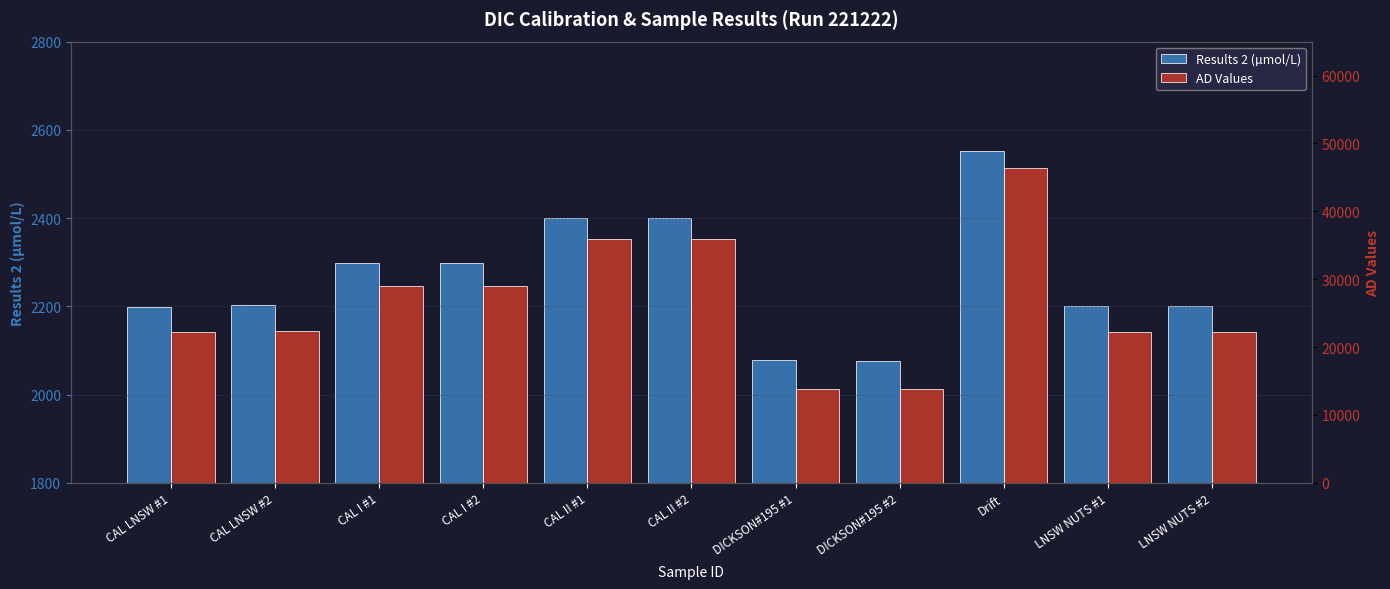

Between CAL LNSW #2 and LNSW NUTS #1, which series saw the biggest shift?

AD Values